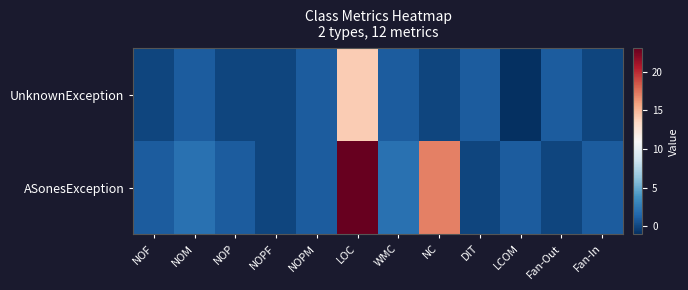

Rank the series by their maximum value, from highest to lowest.

ASonesException, UnknownException